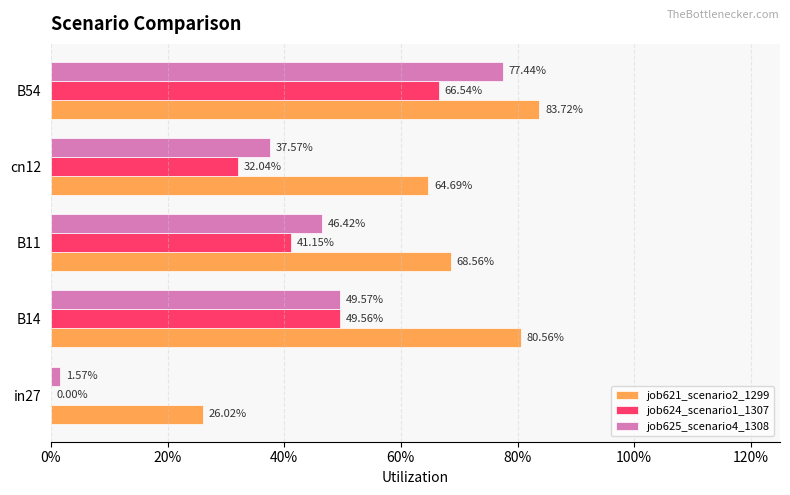

What are all the series names shown in the legend?

job621_scenario2_1299, job624_scenario1_1307, job625_scenario4_1308